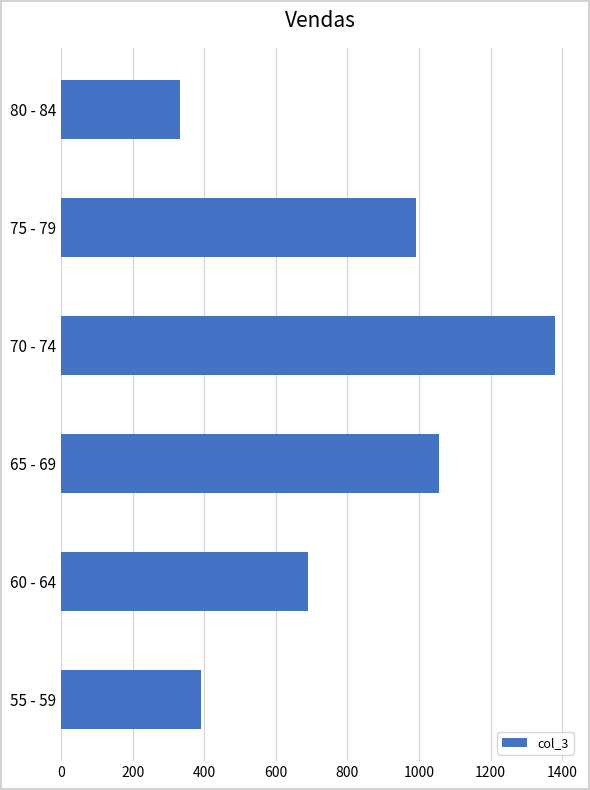

How many bars are there in total?

6